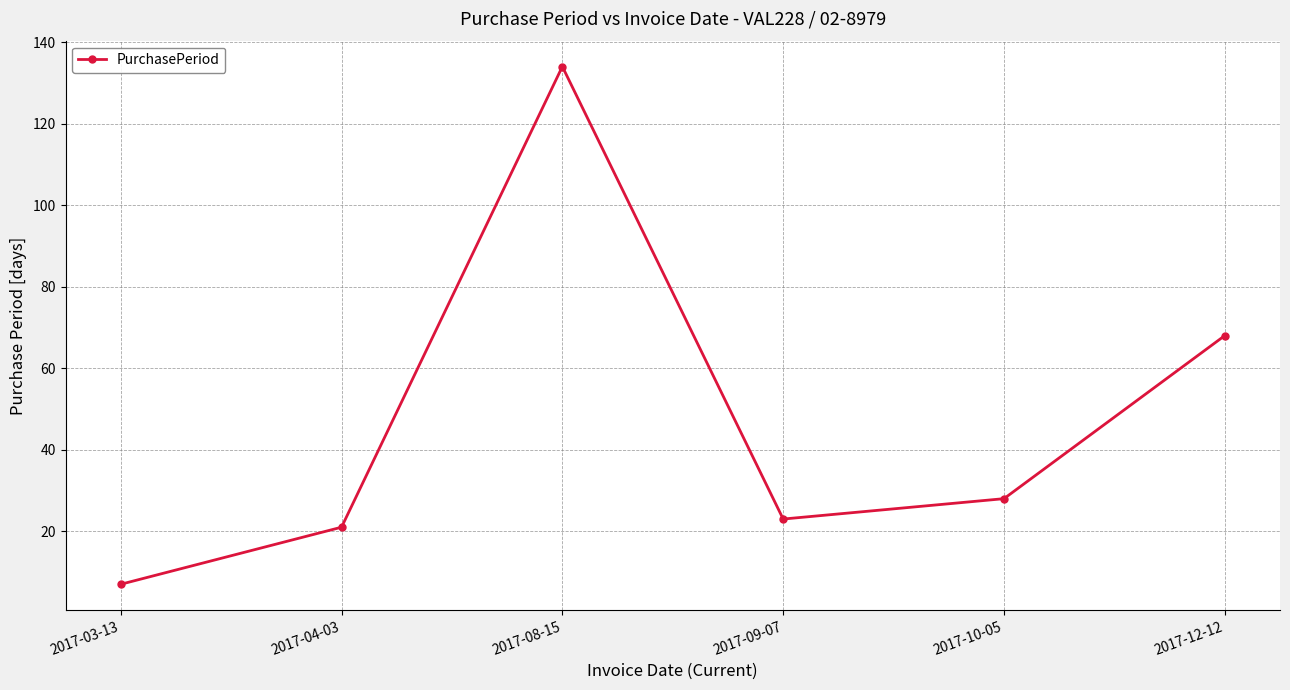

Read the value at 2017-09-07.

23